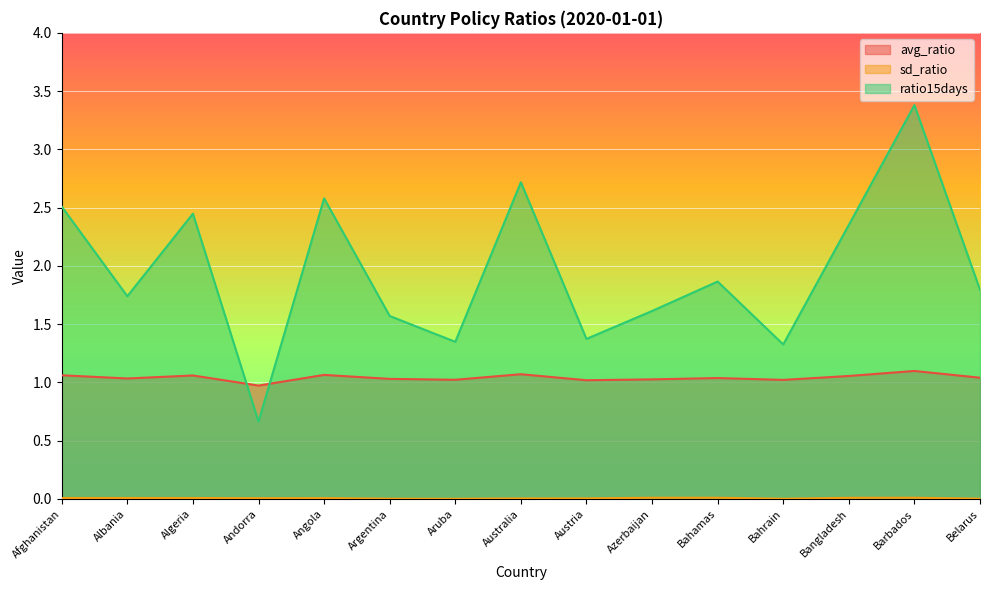

Reading right to left, what are all the values shown in this chart?

avg_ratio: Belarus=1.0	Barbados=1.1	Bangladesh=1.1	Bahrain=1.0	Bahamas=1.0	Azerbaijan=1.0	Austria=1.0	Australia=1.1	Aruba=1.0	Argentina=1.0	Angola=1.1	Andorra=1.0	Algeria=1.1	Albania=1.0	Afghanistan=1.1
sd_ratio: Belarus=0.0	Barbados=0.0	Bangladesh=0.0	Bahrain=0.0	Bahamas=0.0	Azerbaijan=0.0	Austria=0.0	Australia=0.0	Aruba=0.0	Argentina=0.0	Angola=0.0	Andorra=0.0	Algeria=0.0	Albania=0.0	Afghanistan=0.0
ratio15days: Belarus=1.8	Barbados=3.4	Bangladesh=2.4	Bahrain=1.3	Bahamas=1.9	Azerbaijan=1.6	Austria=1.4	Australia=2.7	Aruba=1.3	Argentina=1.6	Angola=2.6	Andorra=0.7	Algeria=2.4	Albania=1.7	Afghanistan=2.5